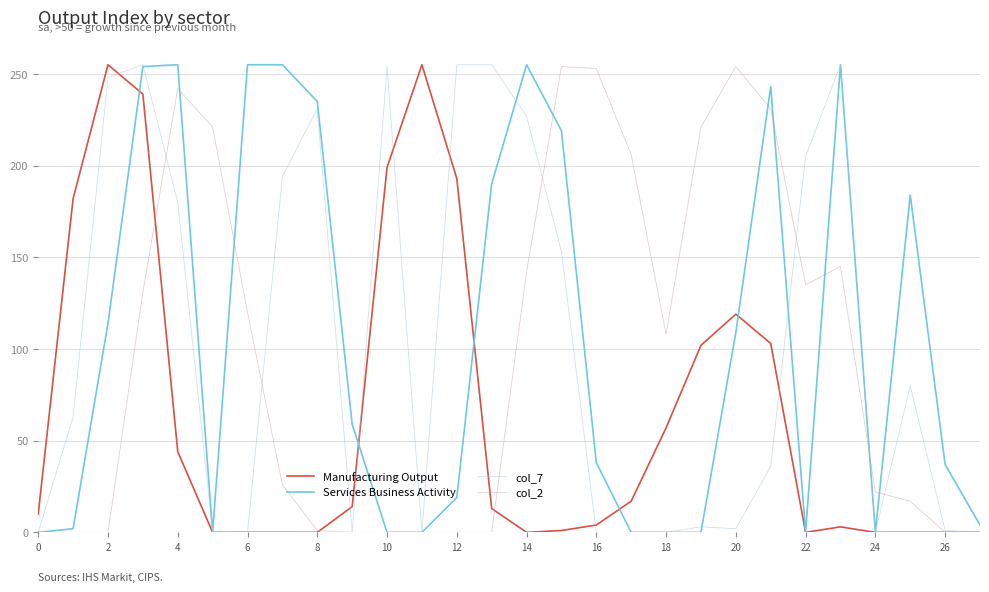

Which series has the largest total across all categories?

Services Business Activity